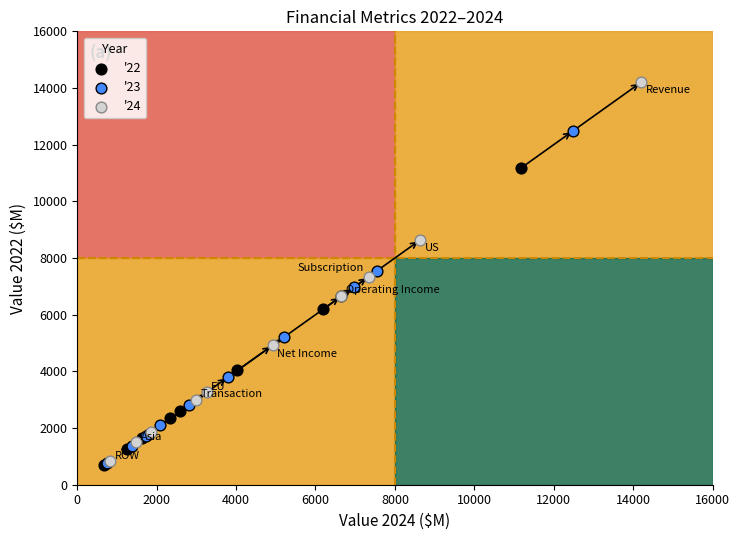

Which series contains the highest Y value?

'24